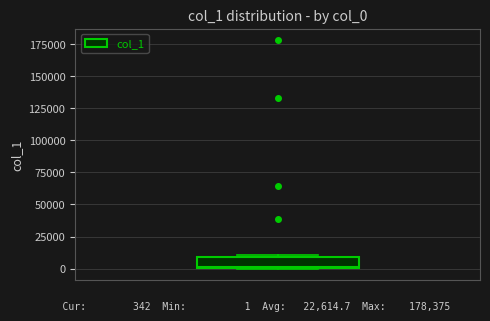

Read this box plot against the y-axis: the position of the median line, the range covered by the box, and the ends of both whiskers. The values are not printed on the chart, so give them approximately, as read against the axis.

median 0, box 0 to 10000, whiskers 0 to 10000